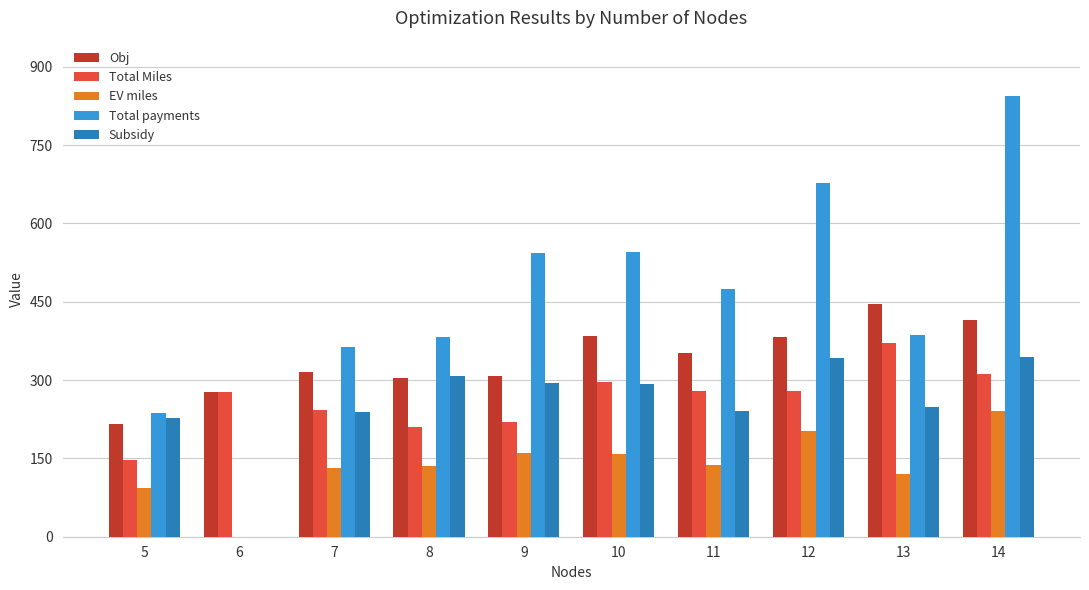

What is the difference between the Total Miles values at 7 and 14?

68.8